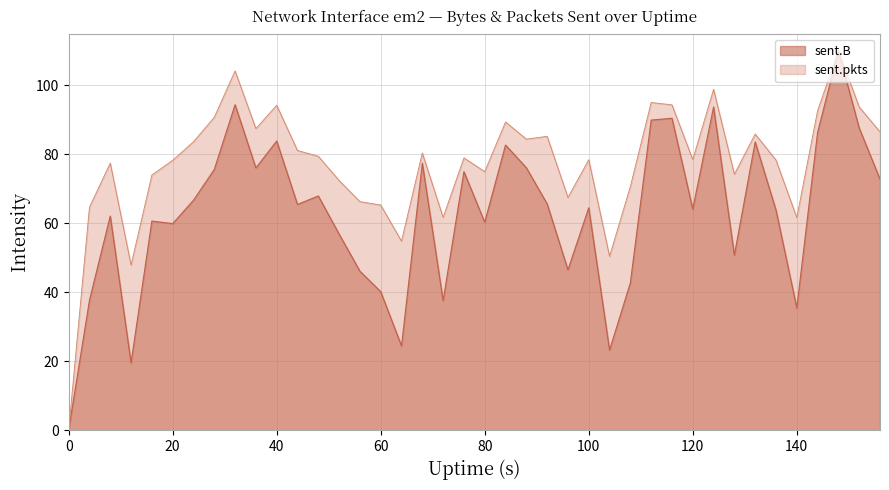

How many data points does each series have?

40